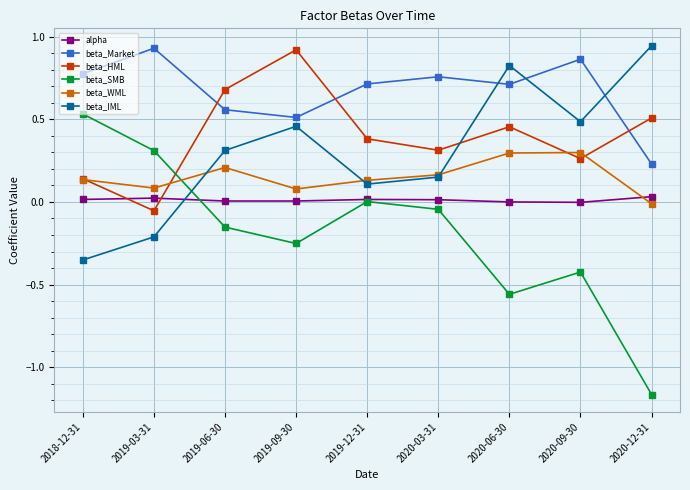

In beta_IML, how many points are higher than both neighbors (excluding endpoints)?

2